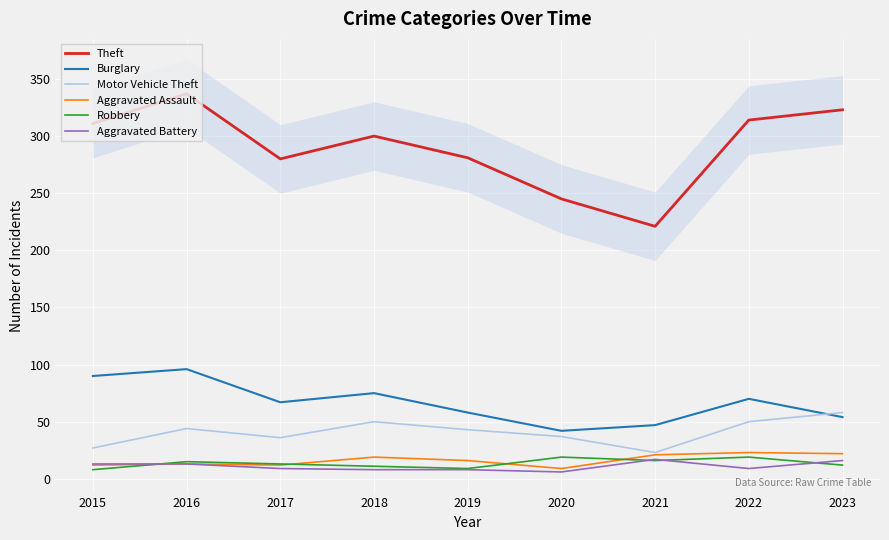

True or false: Burglary and Theft intersect in this chart.

False